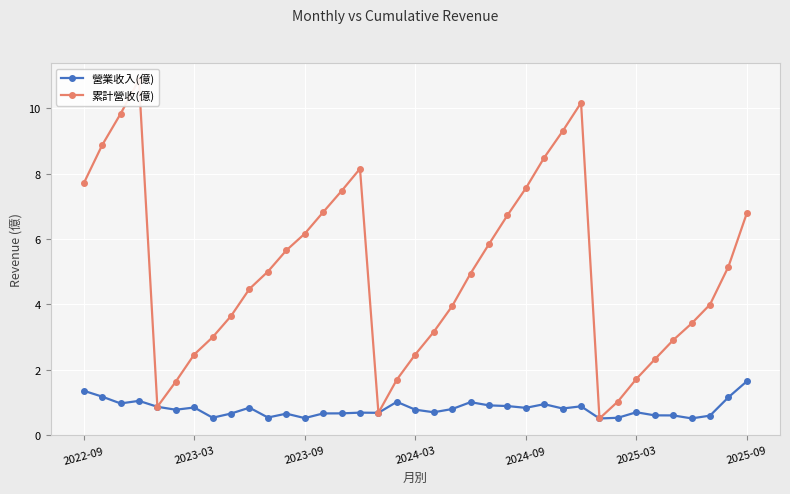

What is the minimum value for 營業收入(億)?

0.5